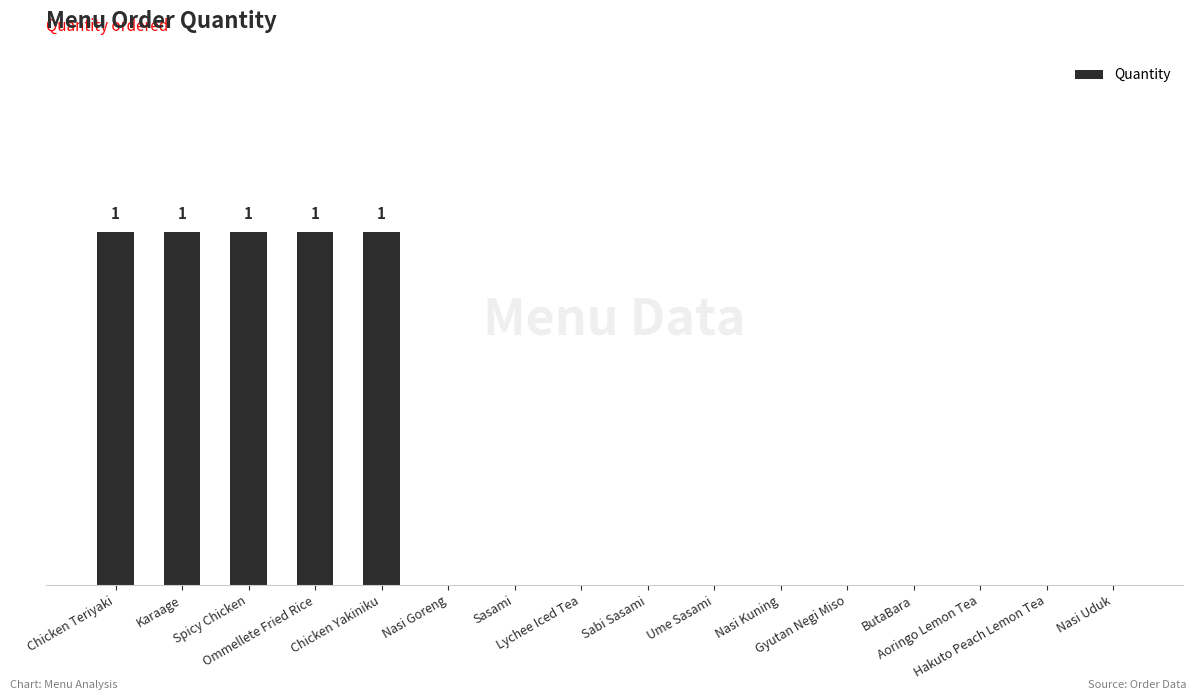

Is it true that the value at ButaBara is 1?

False